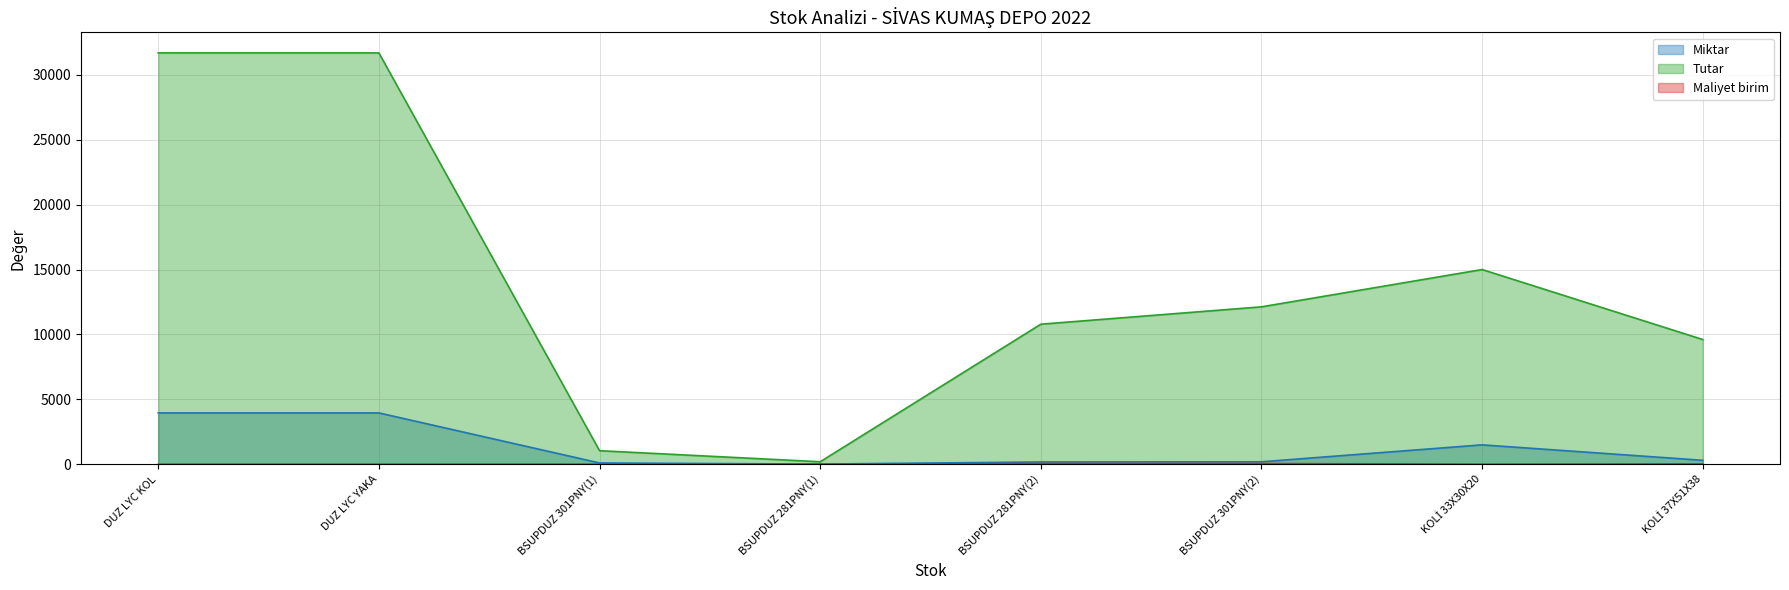

True or false: Tutar has a value of 9610.0 at KOLİ 37X51X38.

True